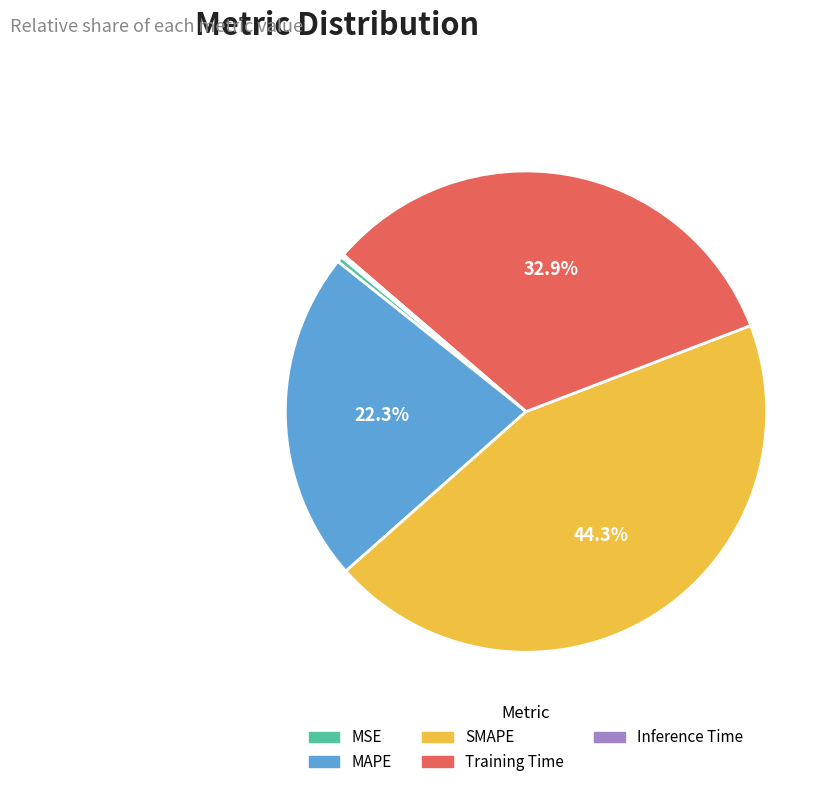

Combined, do MAPE and SMAPE account for over 50%?

Yes